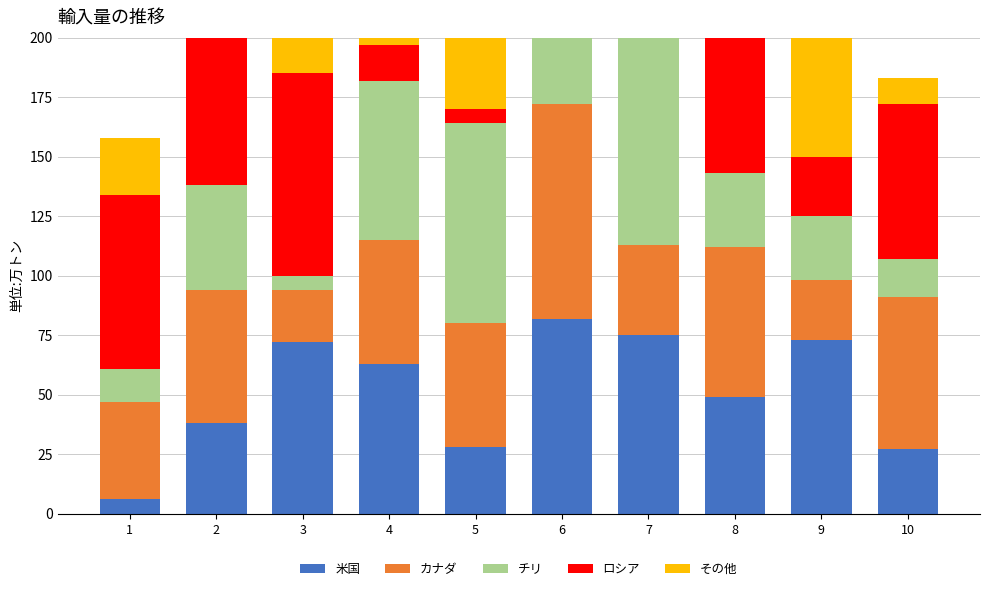

At which label is チリ closest to 49?

2